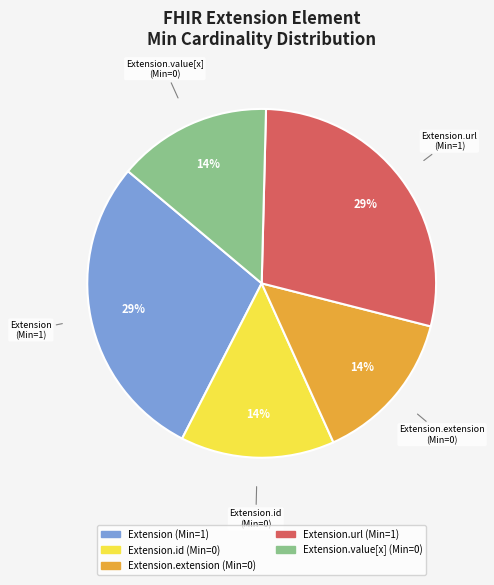

Is there a majority slice in this chart?

No